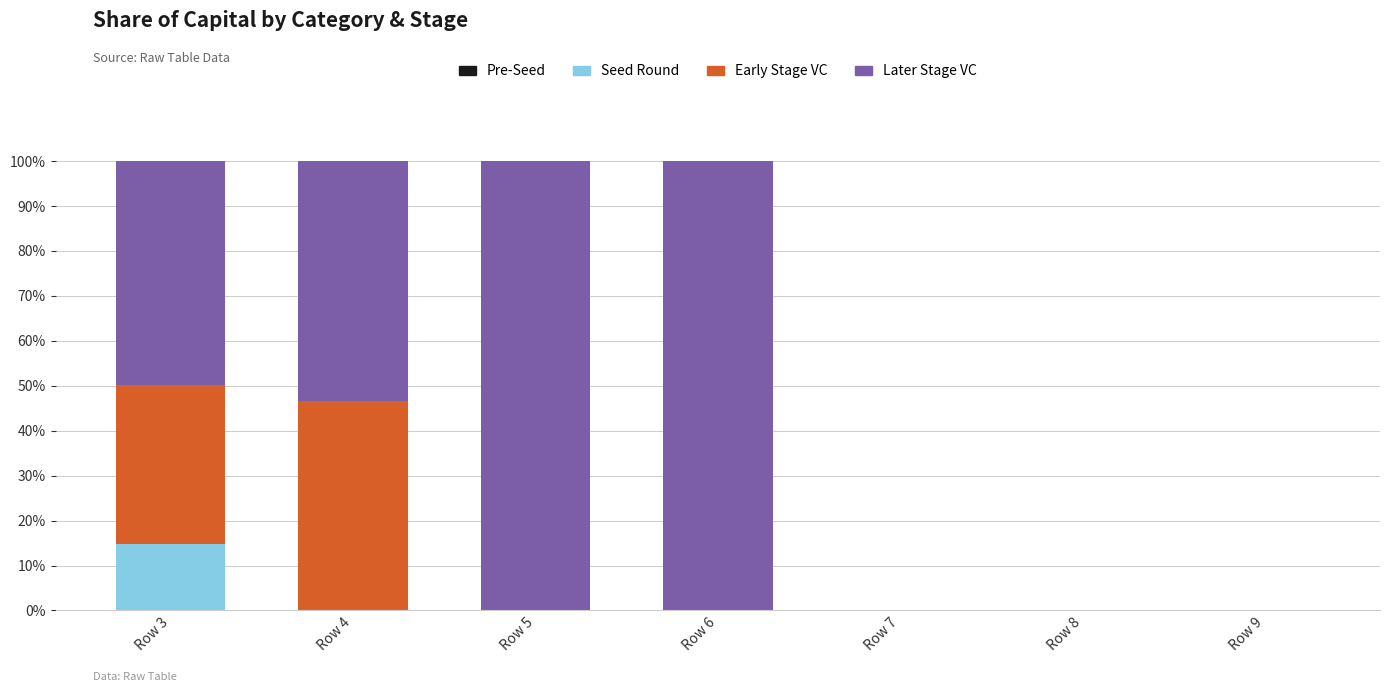

What is the highest value of the Seed Round series?

14.7